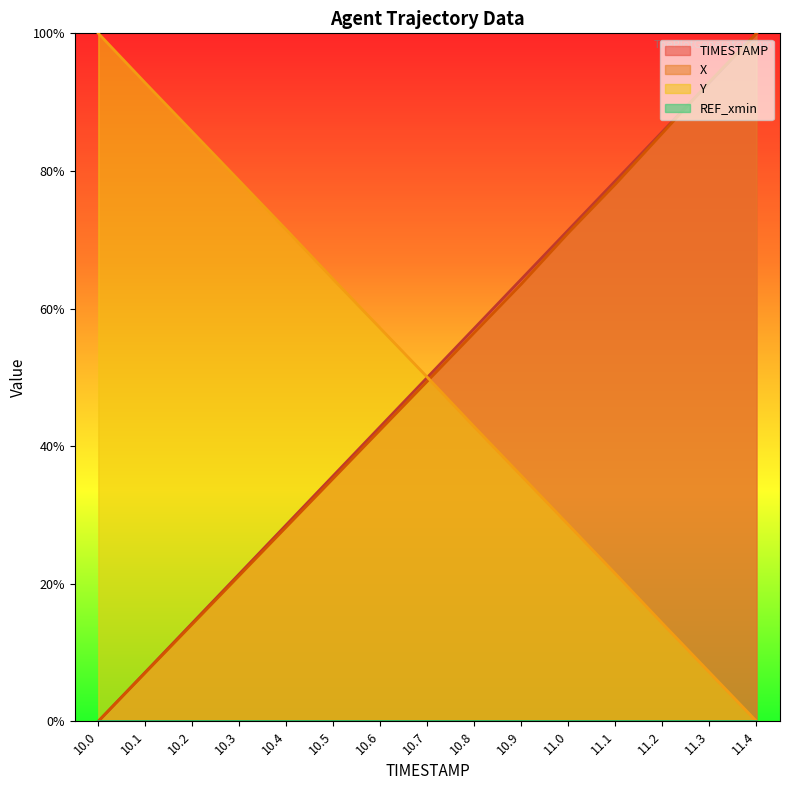

Reading right to left, list all the values displayed in this chart.

X: 11.4=1.0	11.3=0.9	11.2=0.9	11.1=0.8	11.0=0.7	10.9=0.6	10.8=0.6	10.7=0.5	10.6=0.4	10.5=0.4	10.4=0.3	10.3=0.2	10.2=0.1	10.1=0.1	10.0=0.0
Y: 11.4=0.0	11.3=0.1	11.2=0.1	11.1=0.2	11.0=0.3	10.9=0.4	10.8=0.4	10.7=0.5	10.6=0.6	10.5=0.6	10.4=0.7	10.3=0.8	10.2=0.9	10.1=0.9	10.0=1.0
TIMESTAMP: 11.4=1.0	11.3=0.9	11.2=0.9	11.1=0.8	11.0=0.7	10.9=0.6	10.8=0.6	10.7=0.5	10.6=0.4	10.5=0.4	10.4=0.3	10.3=0.2	10.2=0.1	10.1=0.1	10.0=0.0